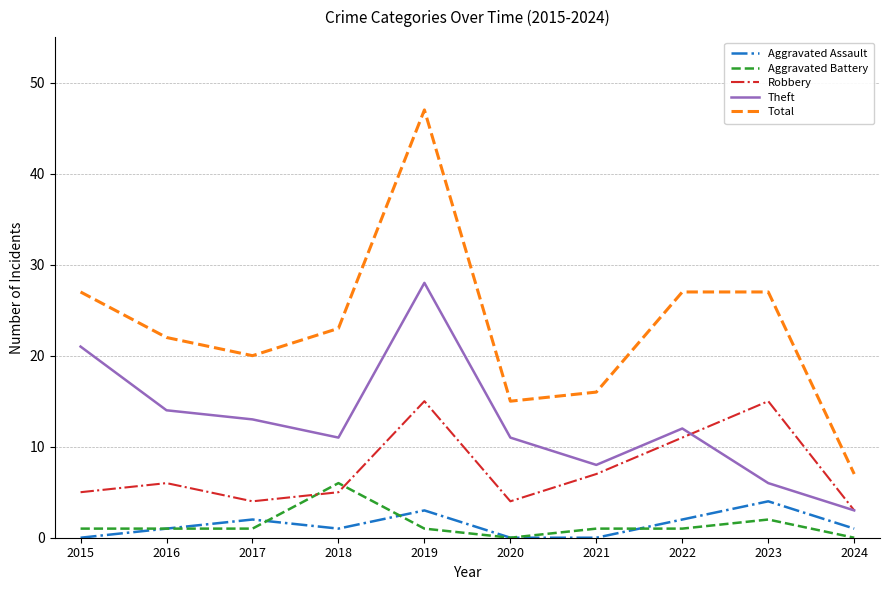

How many interior local valleys does the Total series have?

2